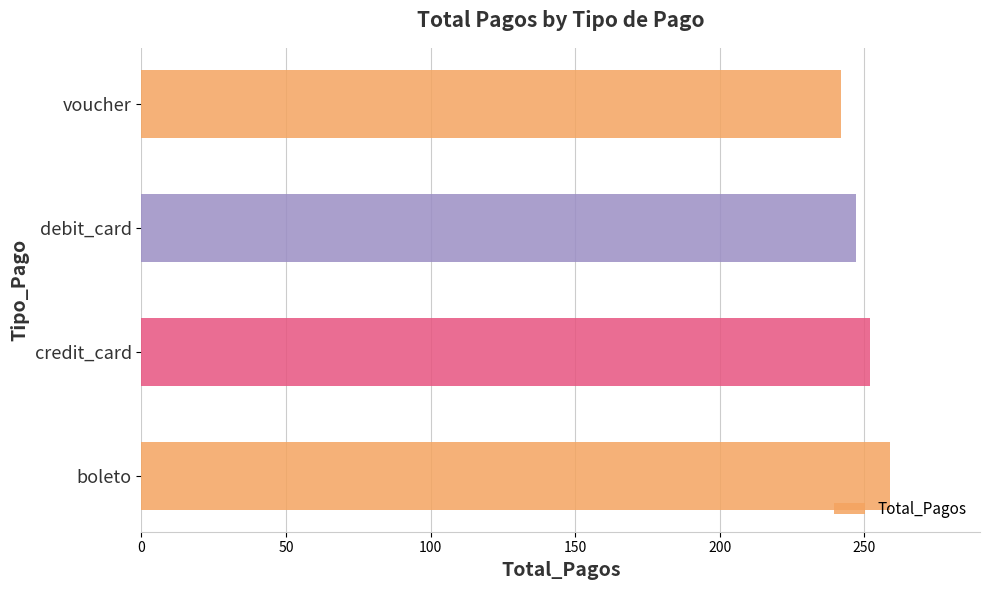

List the labels in order of value, smallest first.

voucher, debit_card, credit_card, boleto